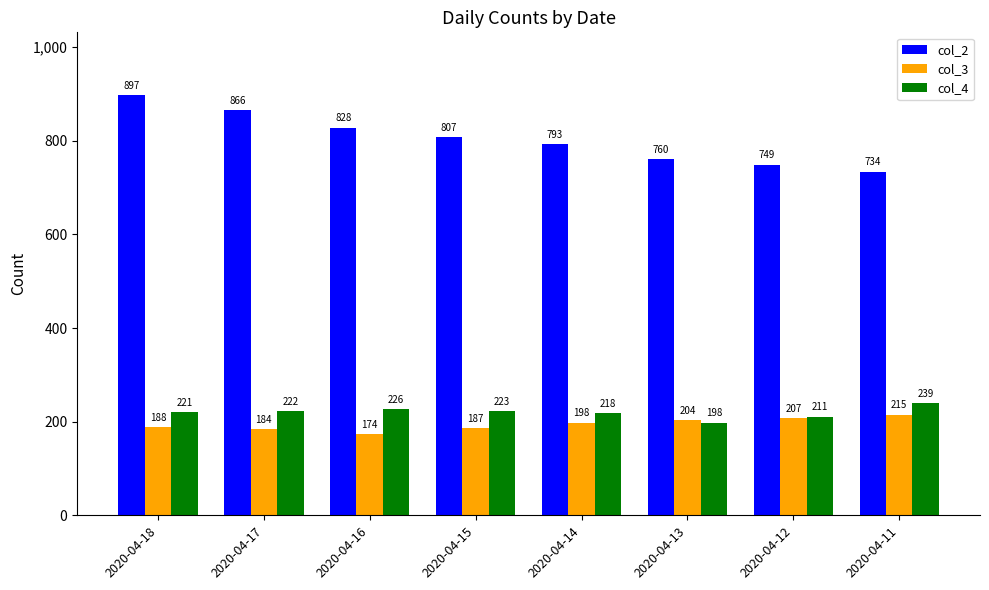

Which category has the lowest value across all series?

2020-04-16